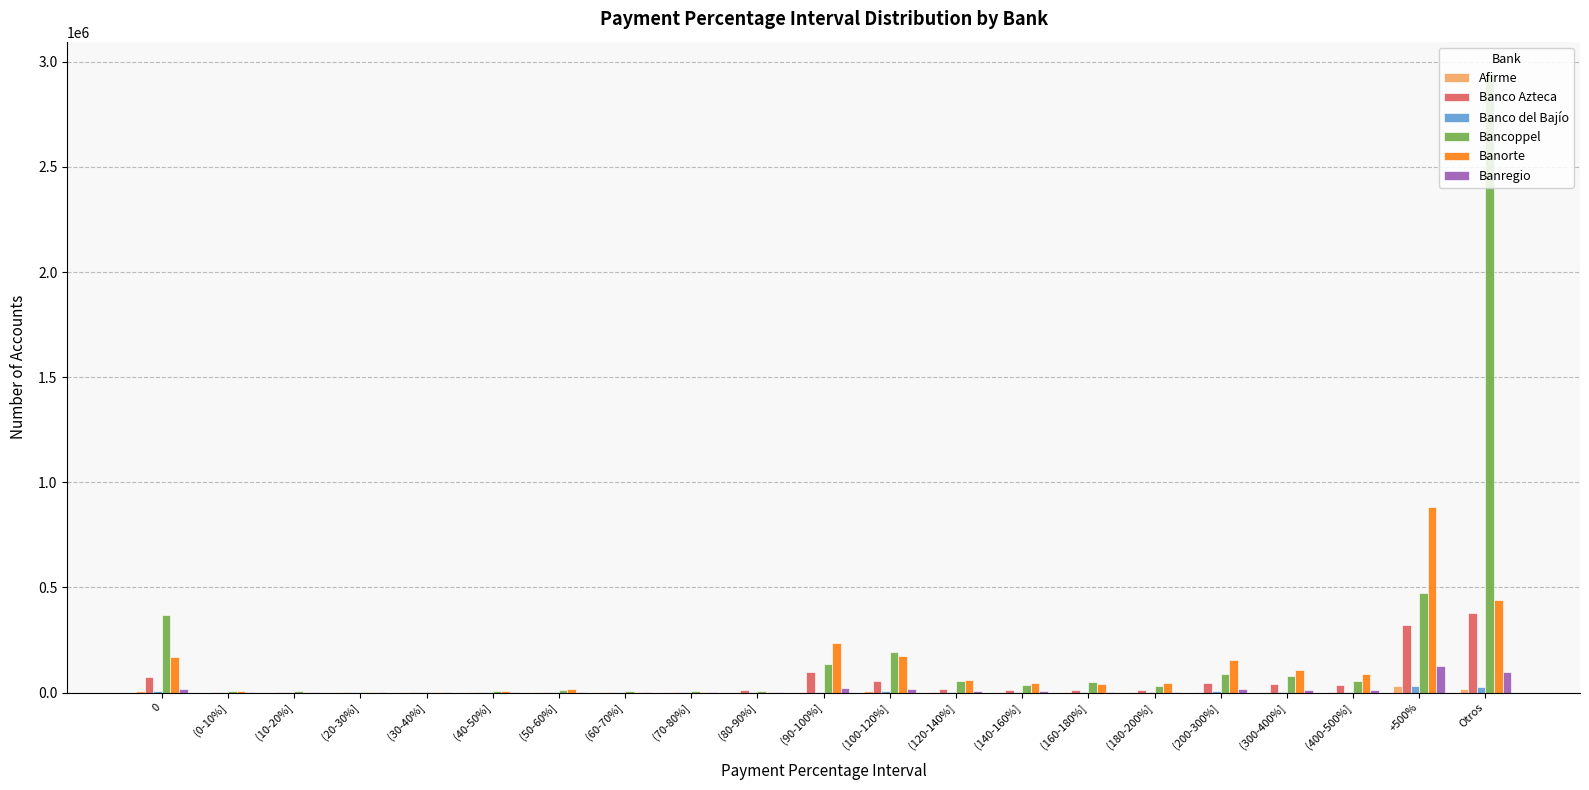

At which category is the sum across all series the highest?

Otros